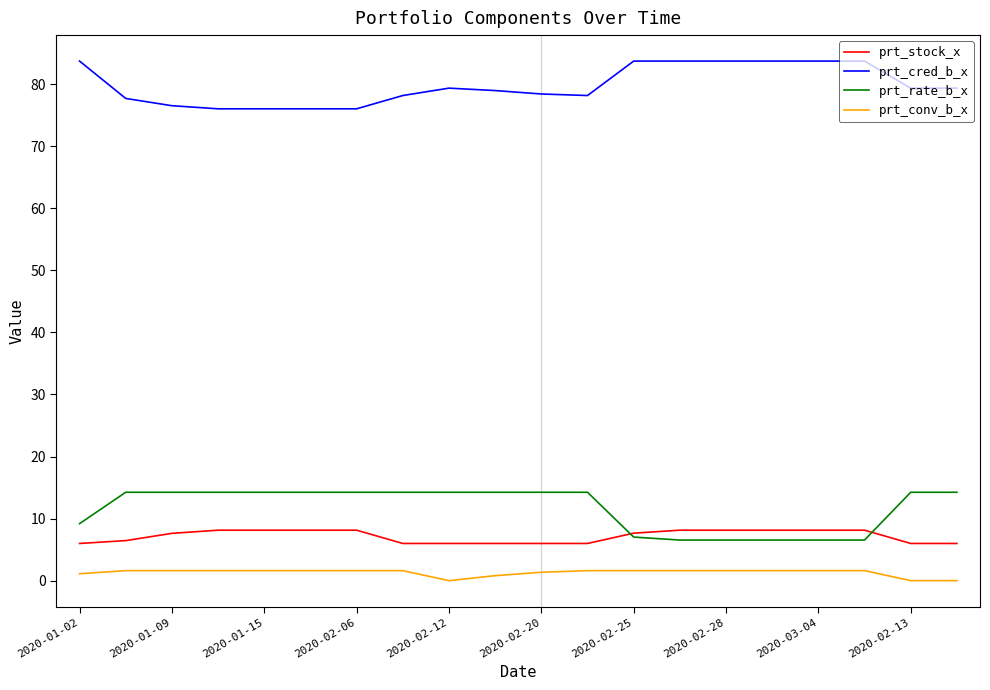

What is the highest value of the prt_rate_b_x series?

14.2